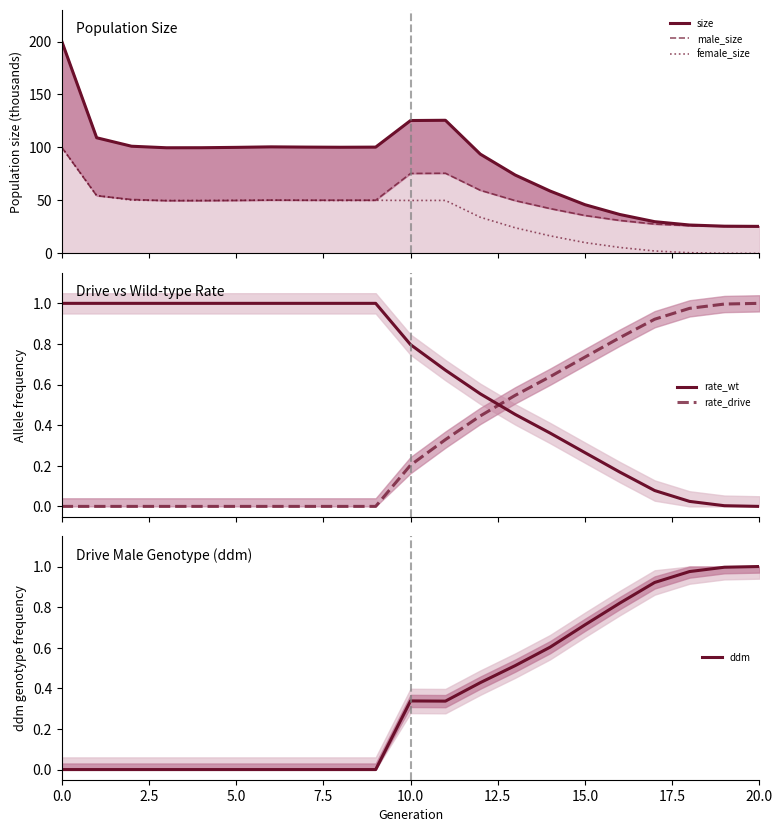

Read the male_size value at 19.

25.6